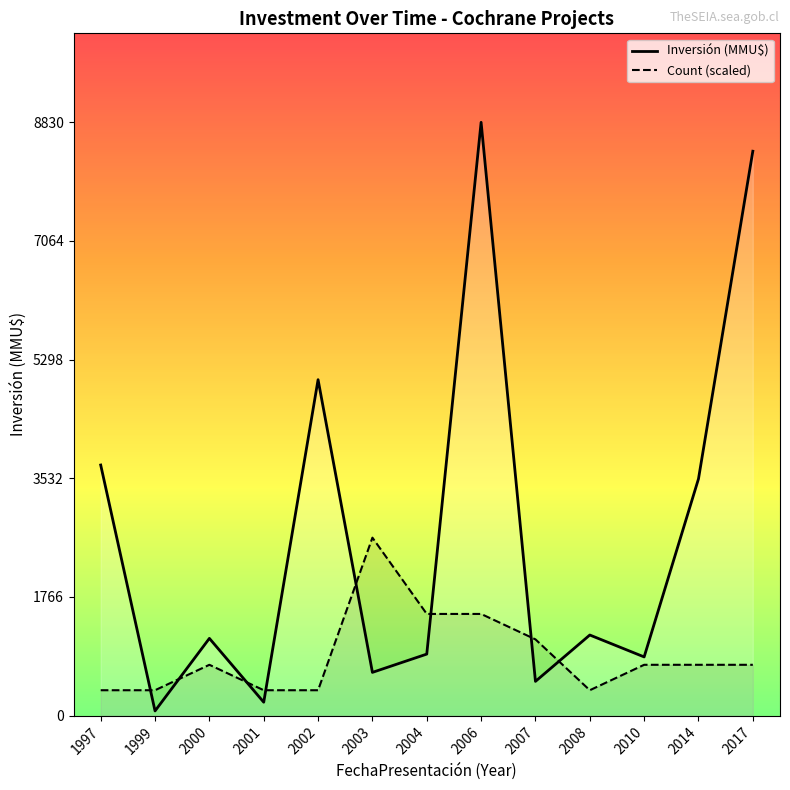

Is the value of Inversión (MMU$) at 1999 greater than the value of Count (scaled) at 2000?

No